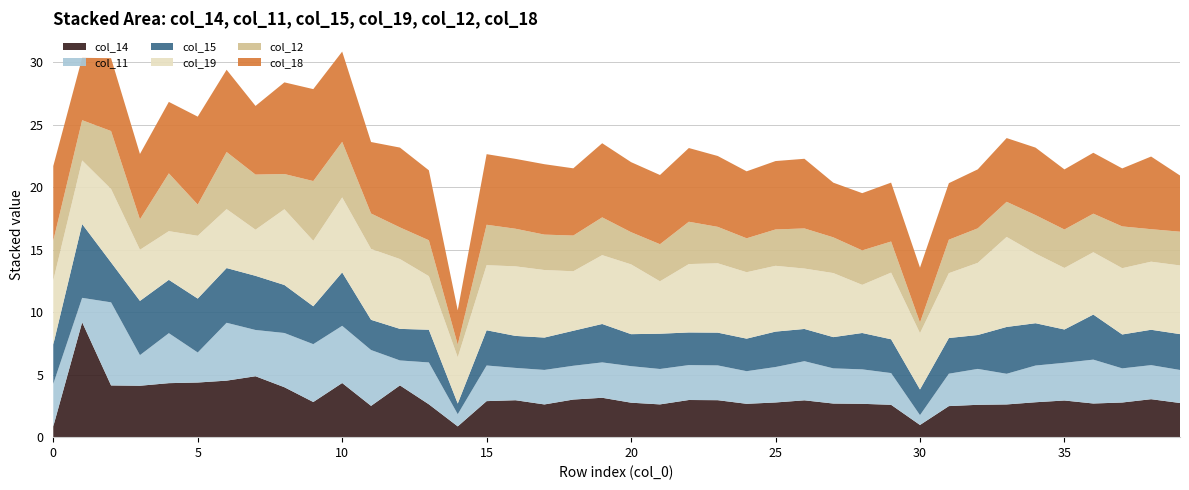

Reading right to left, transcribe all the data shown in this chart.

col_14: 2.7	3.0	2.8	2.7	2.9	2.8	2.6	2.6	2.5	1.0	2.6	2.7	2.7	2.9	2.8	2.7	3.0	3.0	2.6	2.8	3.2	3.0	2.6	3.0	2.9	0.9	2.6	4.1	2.5	4.3	2.8	4.0	4.9	4.5	4.4	4.3	4.1	4.1	9.2	0.9
col_11: 2.6	2.7	2.7	3.5	3.0	2.9	2.5	2.9	2.6	0.8	2.5	2.8	2.8	3.1	2.8	2.6	2.8	2.8	2.8	2.9	2.8	2.7	2.8	2.6	2.8	1.0	3.3	2.0	4.5	4.6	4.6	4.3	3.7	4.6	2.4	4.0	2.4	6.6	2.0	3.4
col_15: 2.9	2.8	2.7	3.6	2.7	3.4	3.7	2.7	2.9	2.1	2.7	2.9	2.5	2.6	2.8	2.6	2.6	2.6	2.8	2.6	3.1	2.8	2.6	2.6	2.8	0.9	2.6	2.5	2.4	4.3	3.0	3.8	4.3	4.4	4.3	4.3	4.3	3.2	5.9	3.2
col_19: 5.5	5.4	5.3	5.0	4.9	5.6	7.2	5.8	5.2	4.5	5.3	3.8	5.1	4.8	5.3	5.3	5.5	5.5	4.2	5.6	5.5	4.8	5.4	5.6	5.2	3.7	4.3	5.6	5.7	6.0	5.2	6.1	3.7	4.7	5.0	3.9	4.1	5.9	5.1	5.1
col_12: 2.7	2.6	3.3	3.1	3.1	3.1	2.8	2.8	2.7	0.8	2.5	2.8	2.9	3.2	2.9	2.7	2.9	3.4	3.0	2.6	3.0	2.9	2.8	3.0	3.2	1.0	2.9	2.5	2.8	4.4	4.8	2.8	4.4	4.6	2.5	4.6	2.4	4.6	3.2	3.2
col_18: 4.5	5.8	4.6	4.9	4.8	5.4	5.1	4.7	4.5	4.4	4.7	4.6	4.4	5.6	5.5	5.4	5.7	5.9	5.5	5.6	5.9	5.4	5.6	5.6	5.6	2.7	5.6	6.4	5.7	7.2	7.4	7.3	5.5	6.6	7.0	5.7	5.2	5.8	5.0	6.0